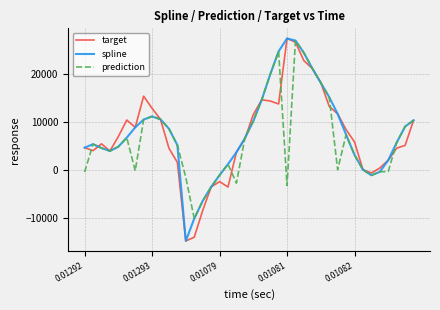

What is the lowest value of the prediction series?

-10168.5